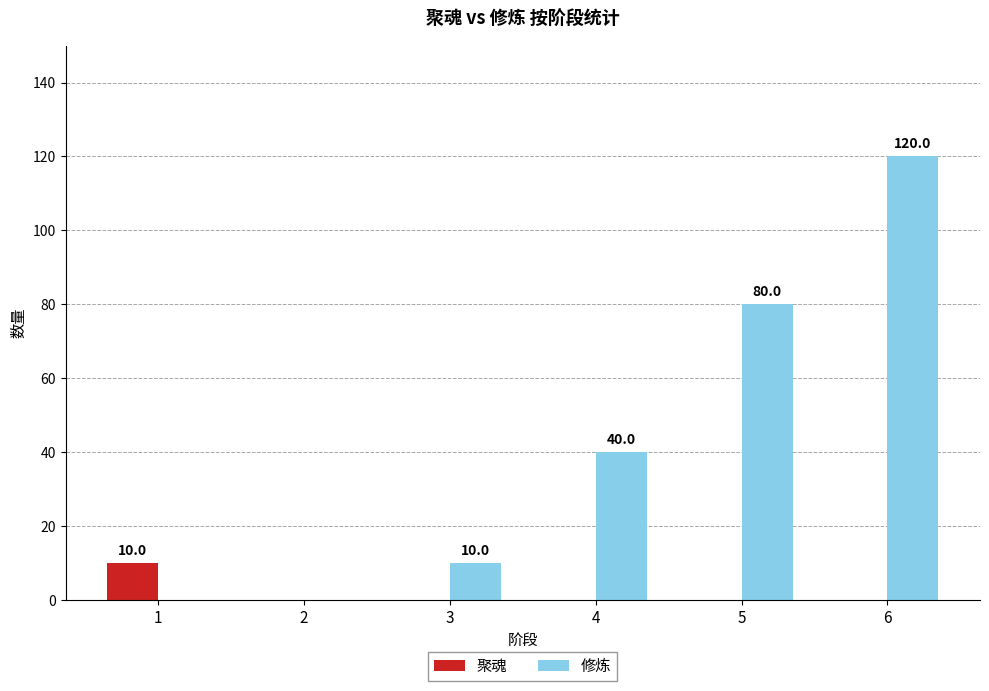

The value of 聚魂 at 4 is 0. True or false?

True